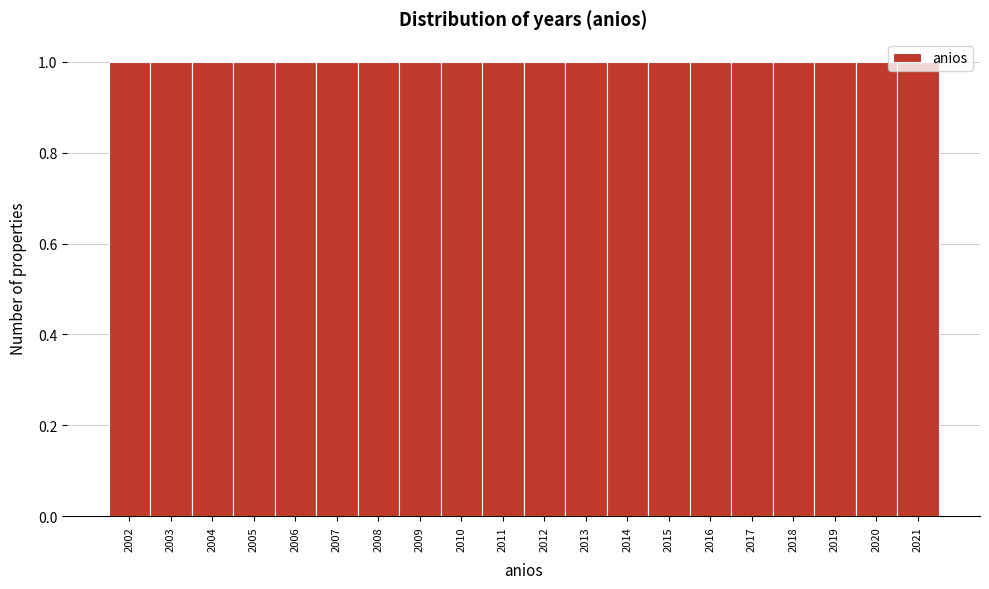

Reading left to right, list every bar in this chart as the range it spans on the x-axis followed by its height. The values are not printed on the chart, so give them approximately, as read against the axis.

2001.5 to 2002.5: 1
2002.5 to 2003.5: 1
2003.5 to 2004.5: 1
2004.5 to 2005.5: 1
2005.5 to 2006.5: 1
2006.5 to 2007.5: 1
2007.5 to 2008.5: 1
2008.5 to 2009.5: 1
2009.5 to 2010.5: 1
2010.5 to 2011.5: 1
2011.5 to 2012.5: 1
2012.5 to 2013.5: 1
2013.5 to 2014.5: 1
2014.5 to 2015.5: 1
2015.5 to 2016.5: 1
2016.5 to 2017.5: 1
2017.5 to 2018.5: 1
2018.5 to 2019.5: 1
2019.5 to 2020.5: 1
2020.5 to 2021.5: 1